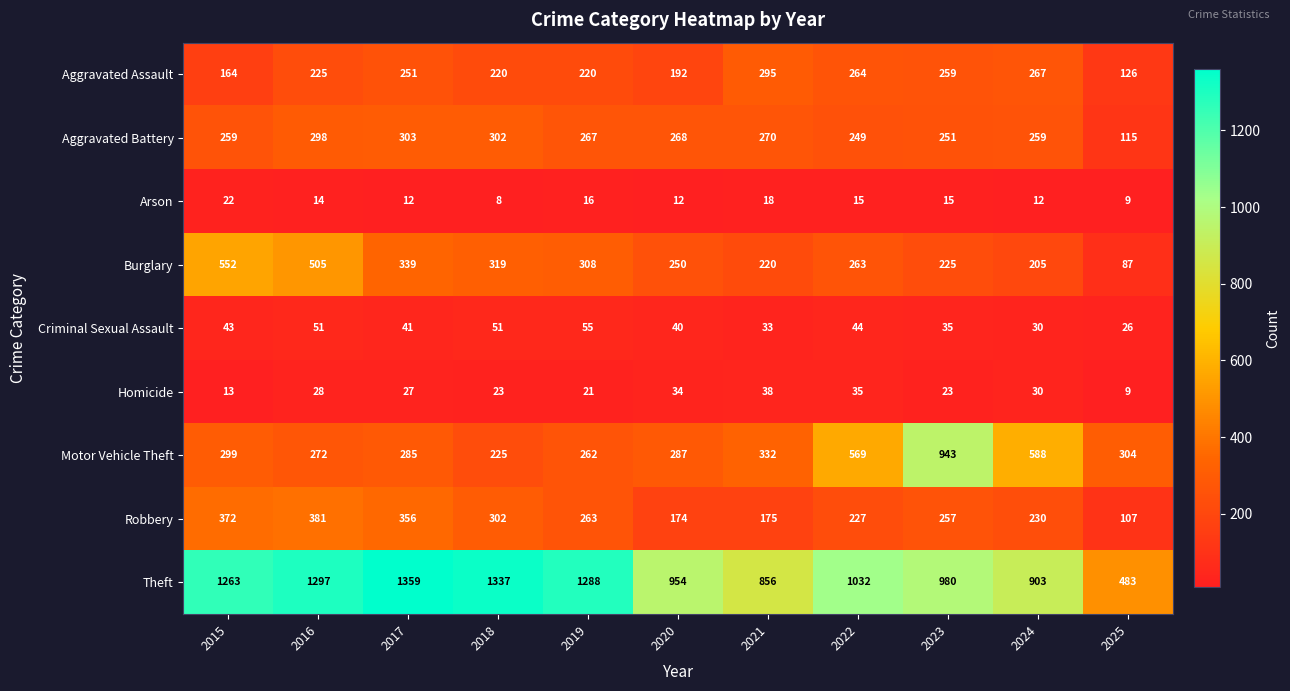

What is the spread (max minus min) of values at 2015?

1250